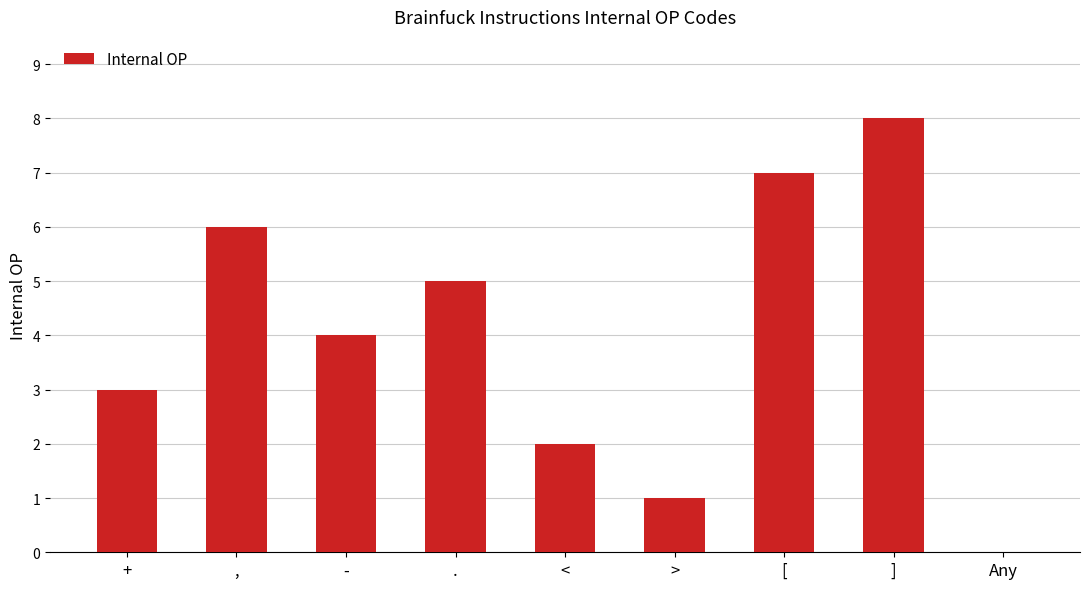

What is the maximum value shown in the chart?

8